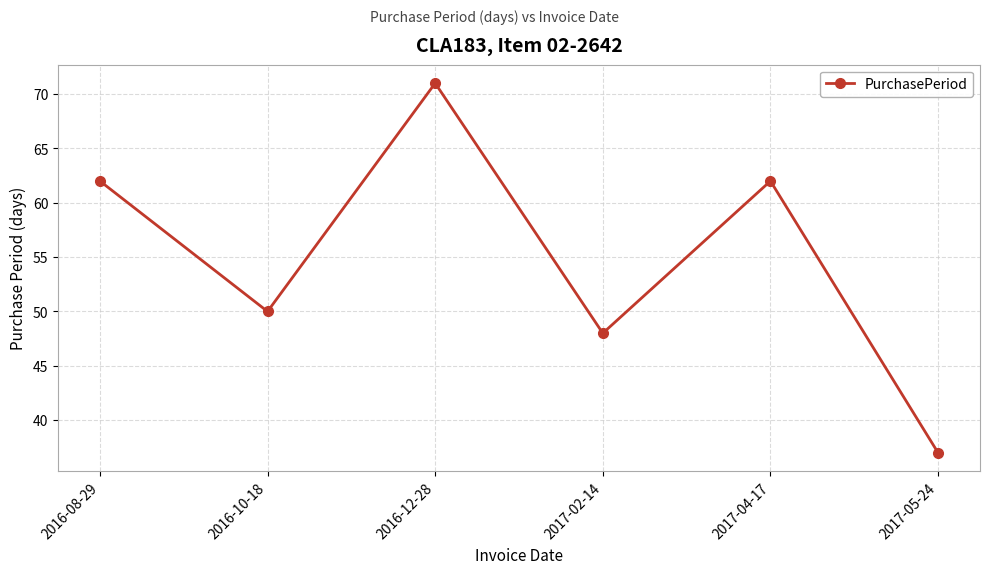

What is the label of the 1st point from the left?

2016-08-29